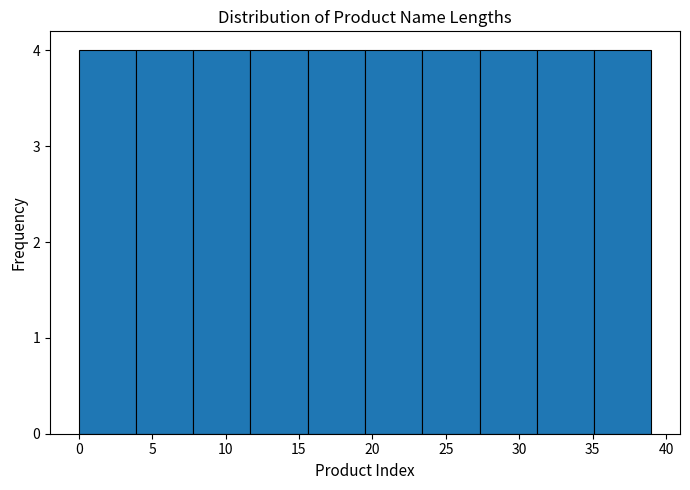

What is the height of the bar covering 23.4 to 27.3 on the x-axis? Neither the bar edges nor the heights are printed on the chart, so give them approximately, as read against the axes.

4